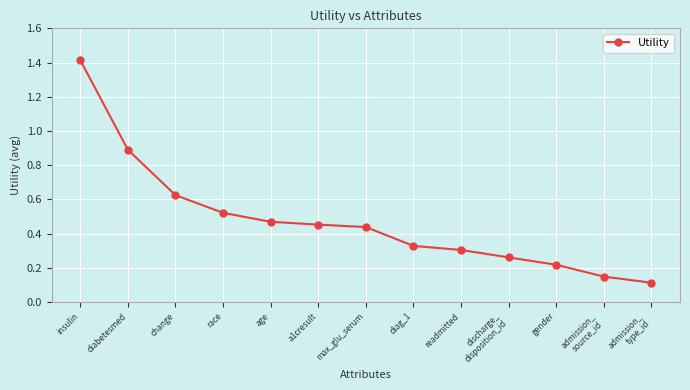

What is the label of the 3rd point from the left?

change